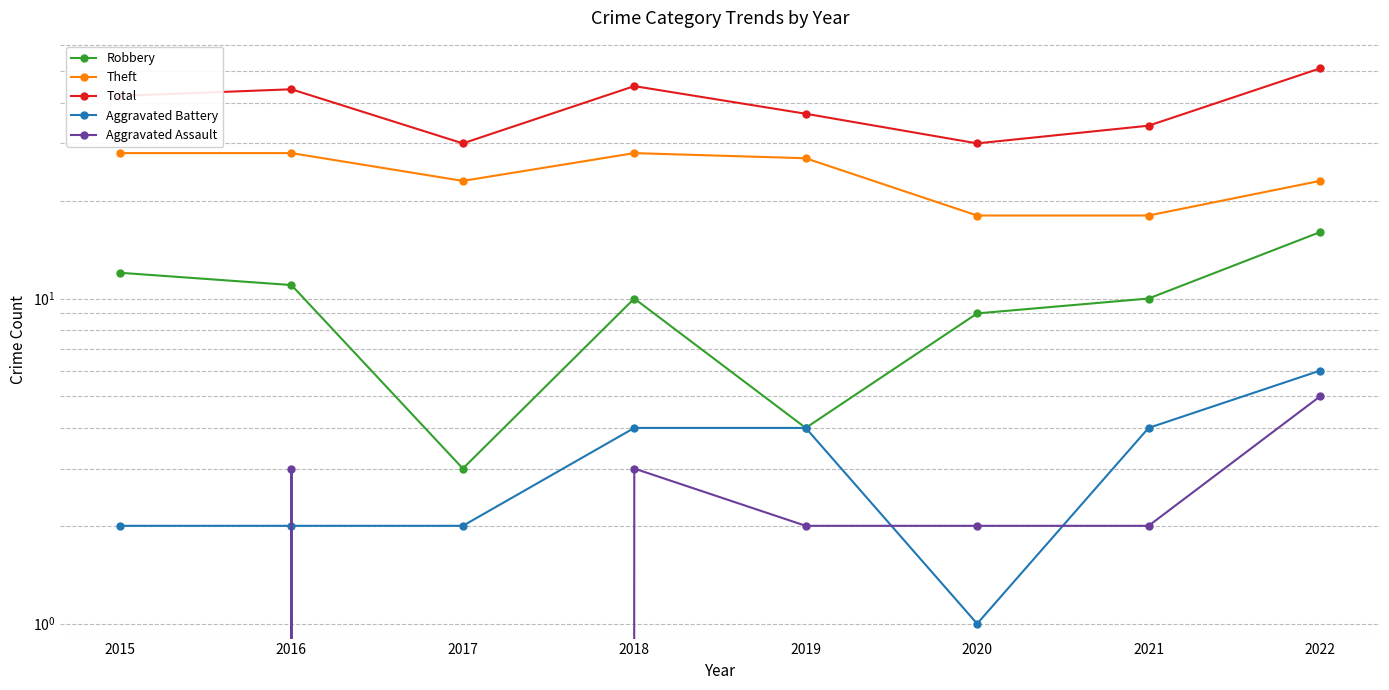

What is the spread (max minus min) of values at 2020?

29